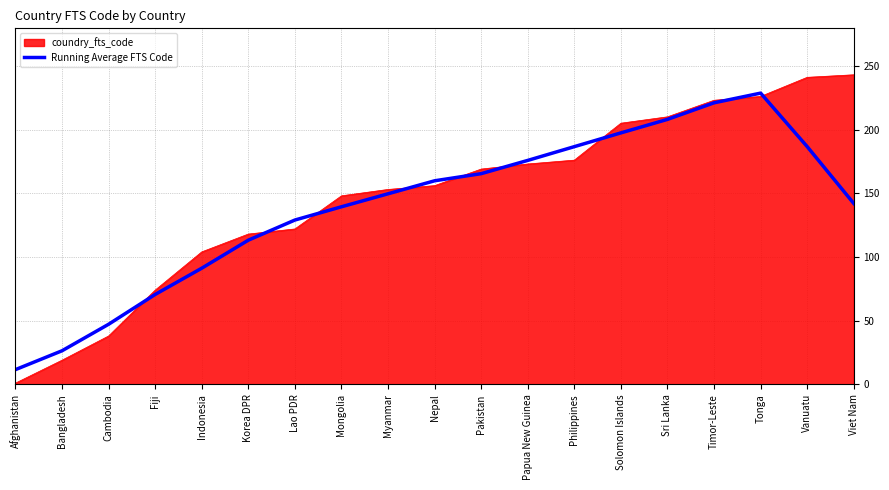

What is the total value across all series at Bangladesh?

45.4